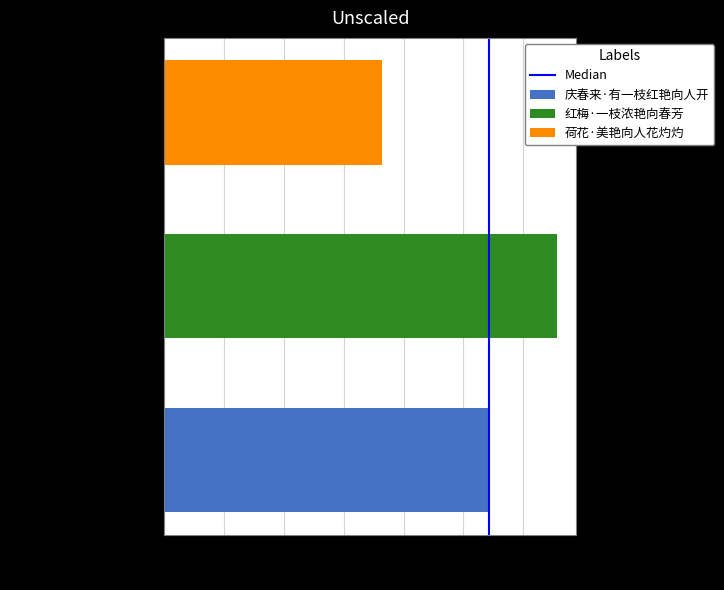

How many series are shown in this chart?

3